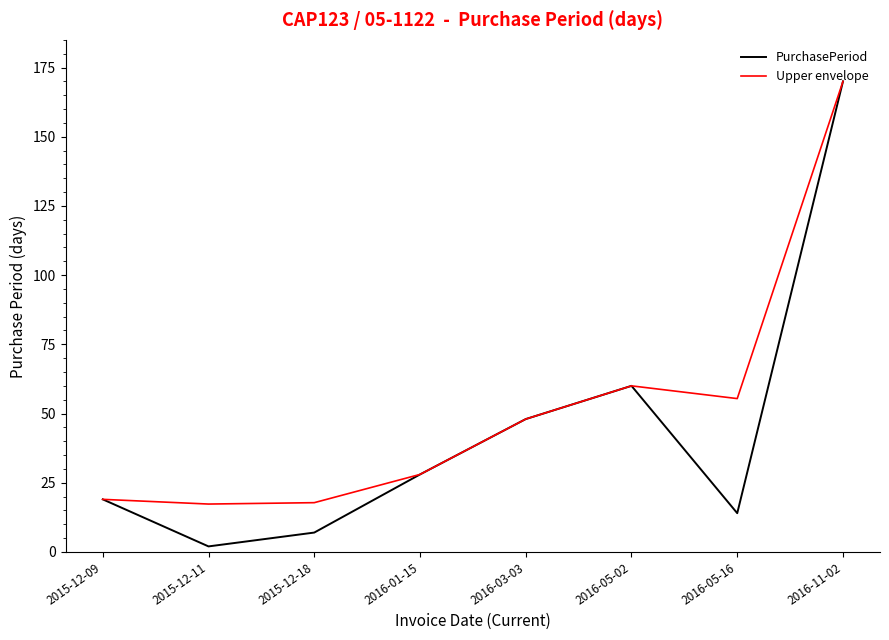

The value of PurchasePeriod at 2016-11-02 is 170.0. True or false?

True